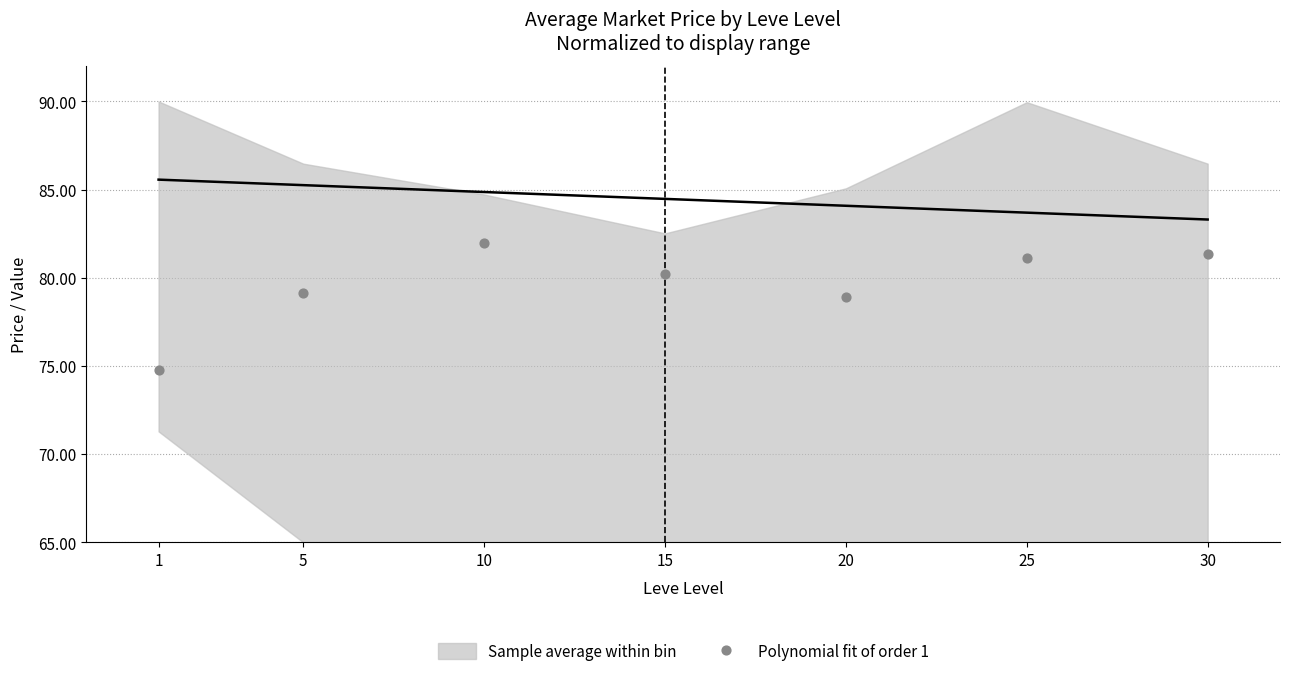

What is the range of Y values (max minus min)?

7.2